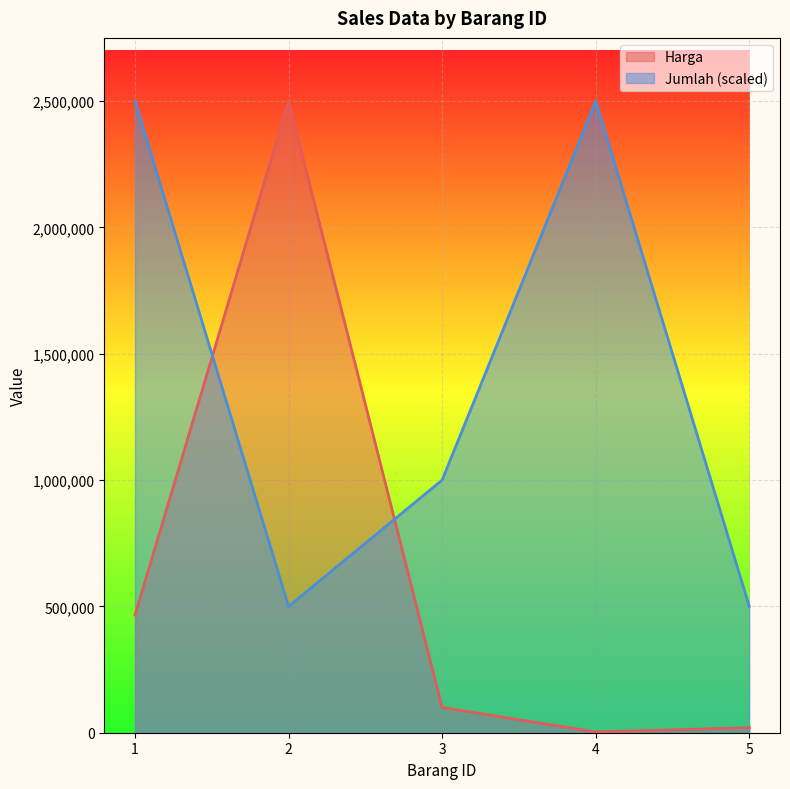

What is the value of the Harga point at the 4th from the left?

3000